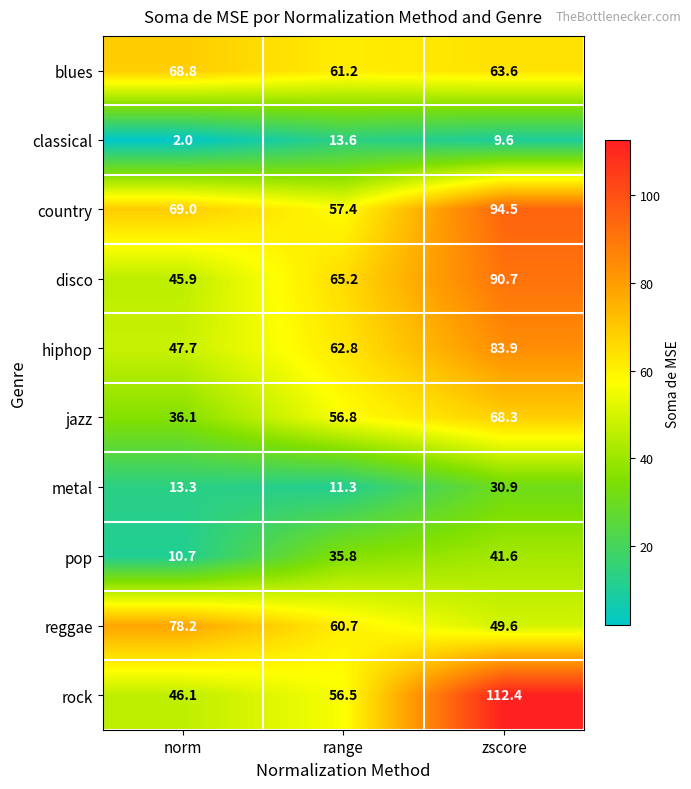

What is the approximate value of classical at zscore?

9.6